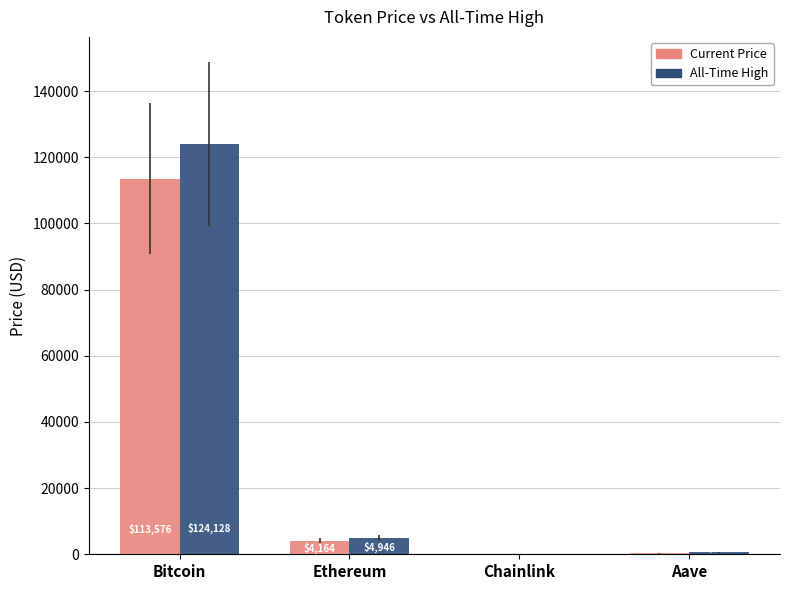

At which category is the sum across all series the highest?

Bitcoin